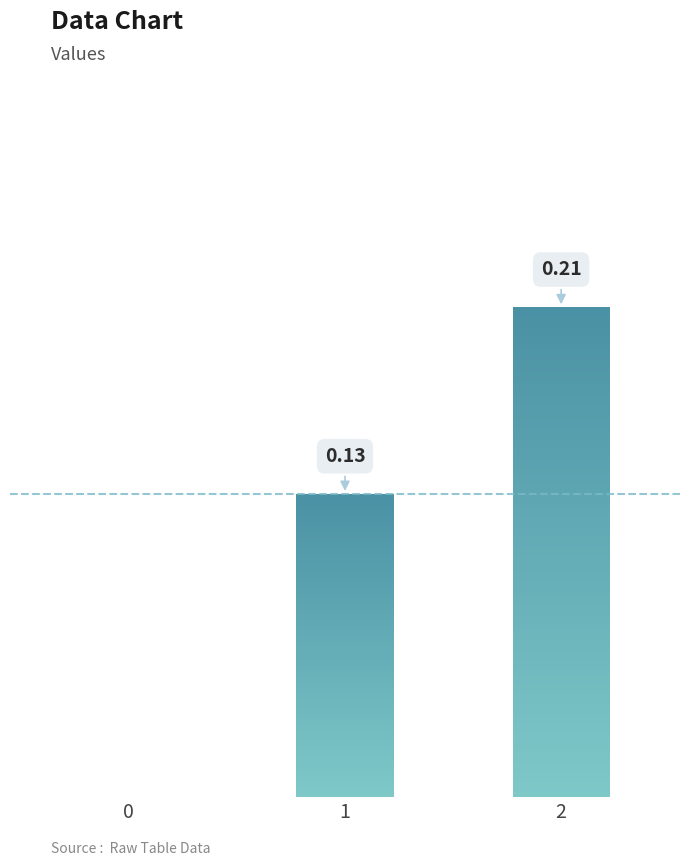

Rank the categories by value from lowest to highest.

0, 1, 2